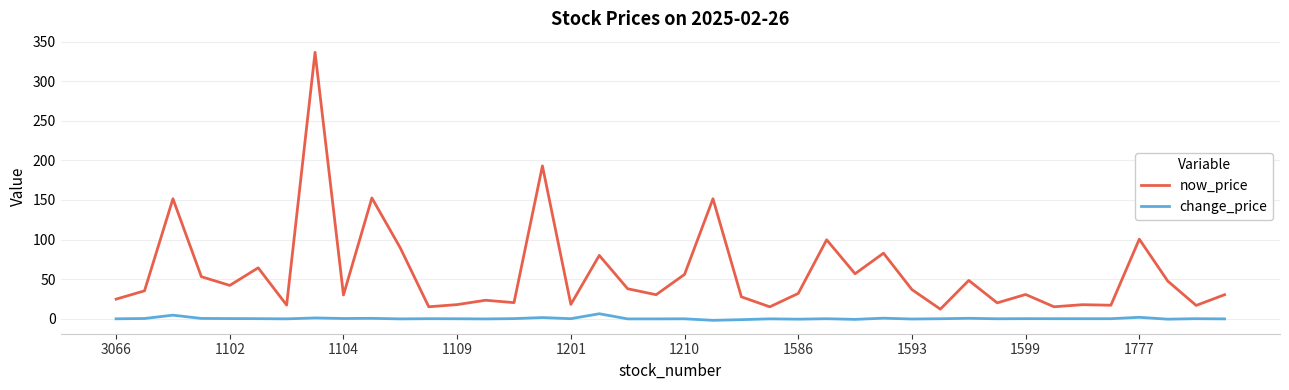

Rank the series by their average value, from highest to lowest.

now_price, change_price